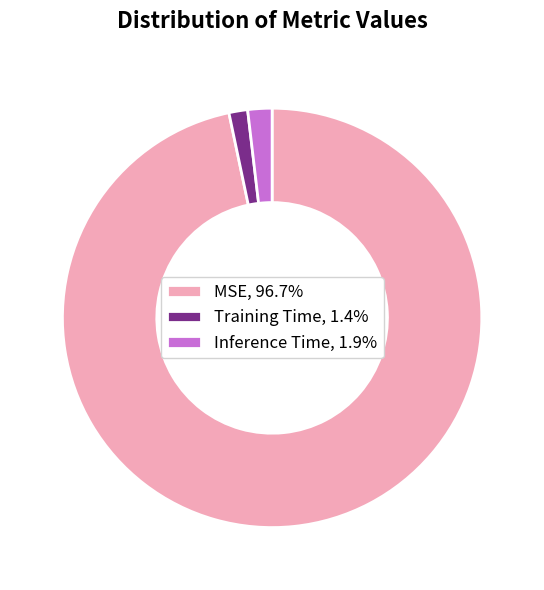

Combined, do MSE, 96.7% and Inference Time, 1.9% account for over 50%?

Yes